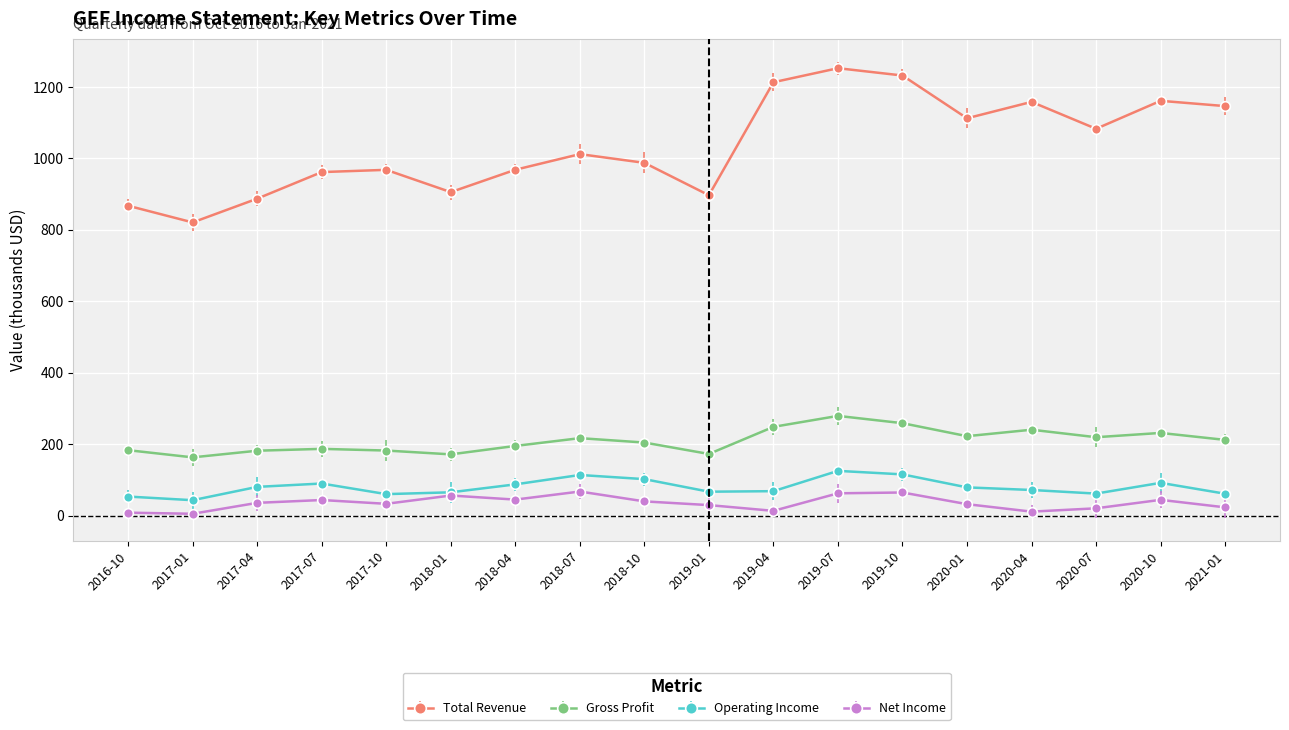

What are all the series names shown in the legend?

Total Revenue, Gross Profit, Operating Income, Net Income